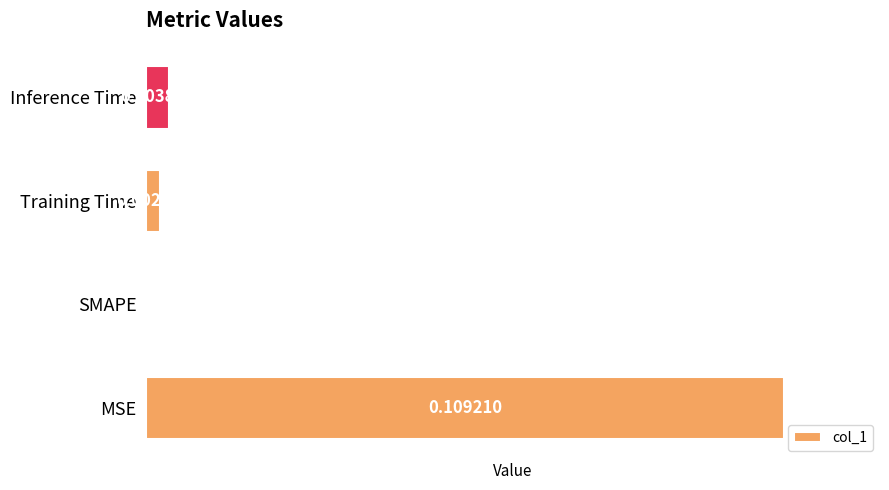

How many values are above zero?

3